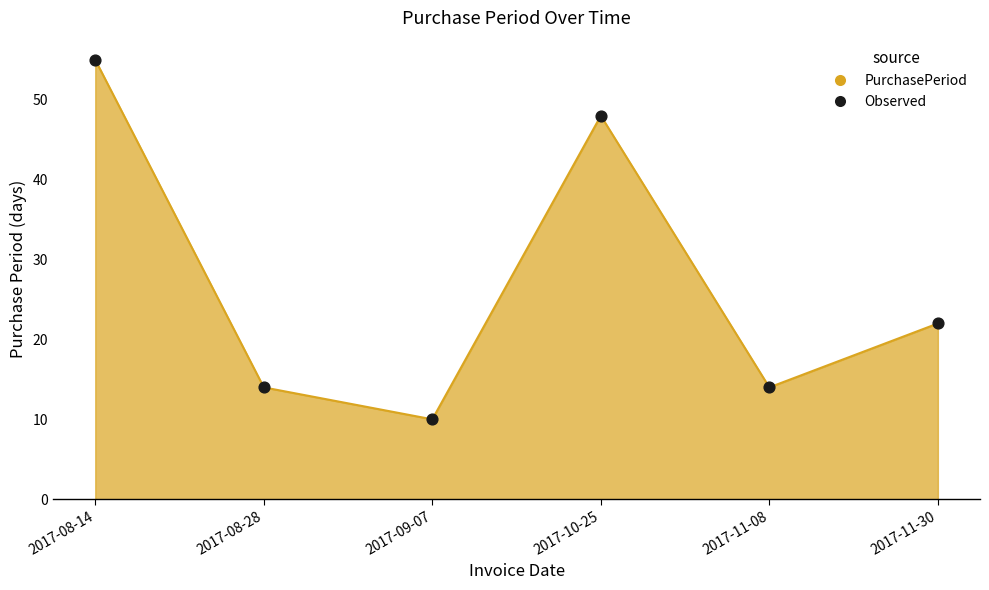

Which has a higher value, 2017-10-25 or 2017-11-30?

2017-10-25